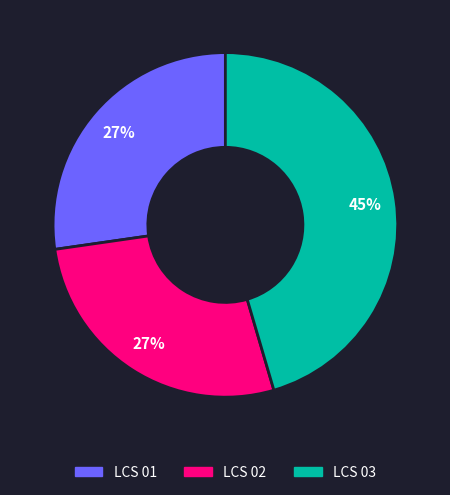

To the nearest percent, what is the difference between the largest and smallest slice percentages?

18%